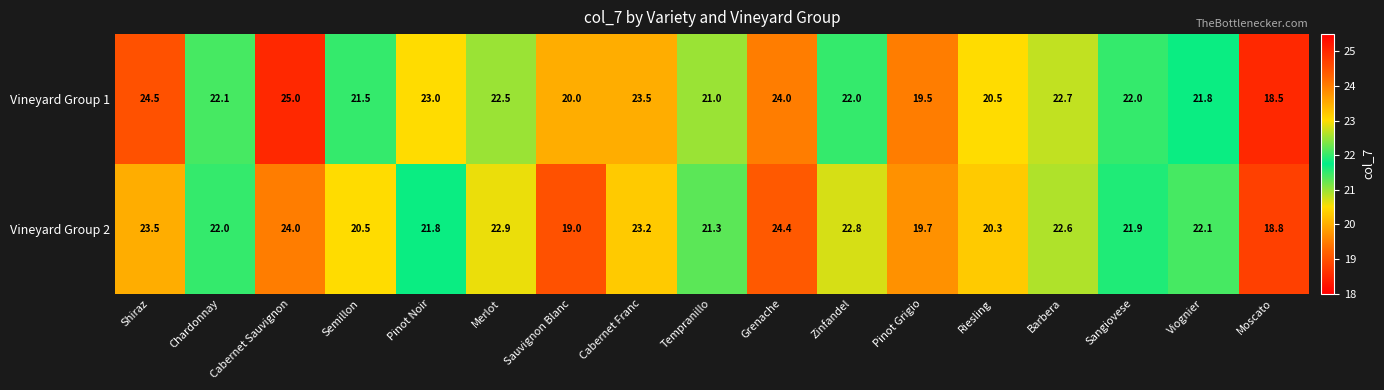

Which series has the largest total across all categories?

Vineyard Group 1